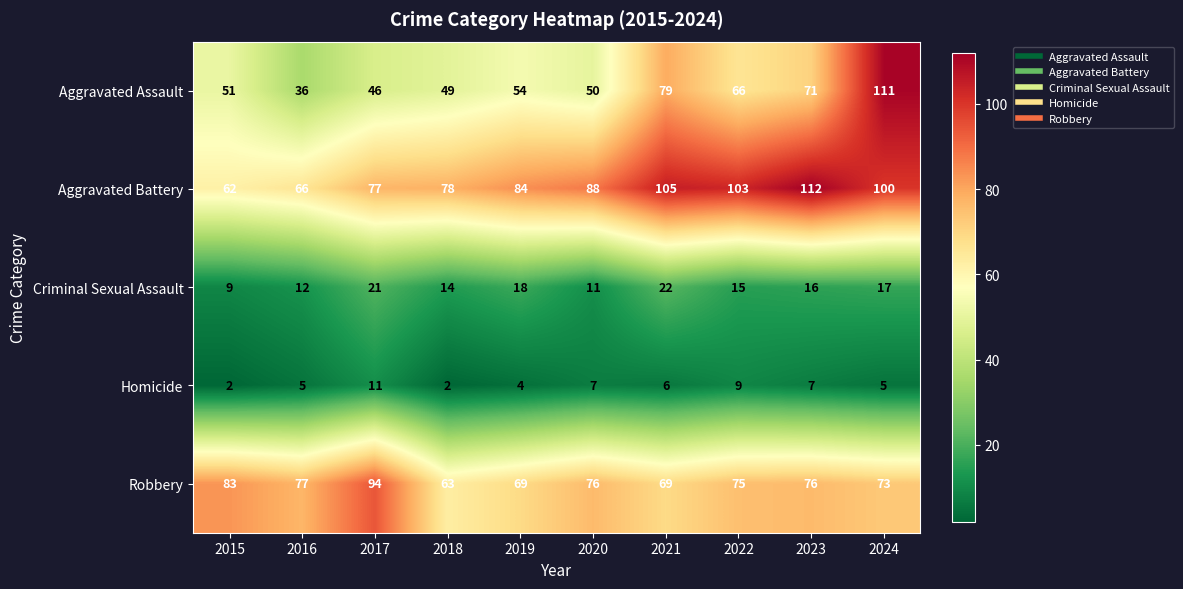

What is the minimum value for Criminal Sexual Assault?

9